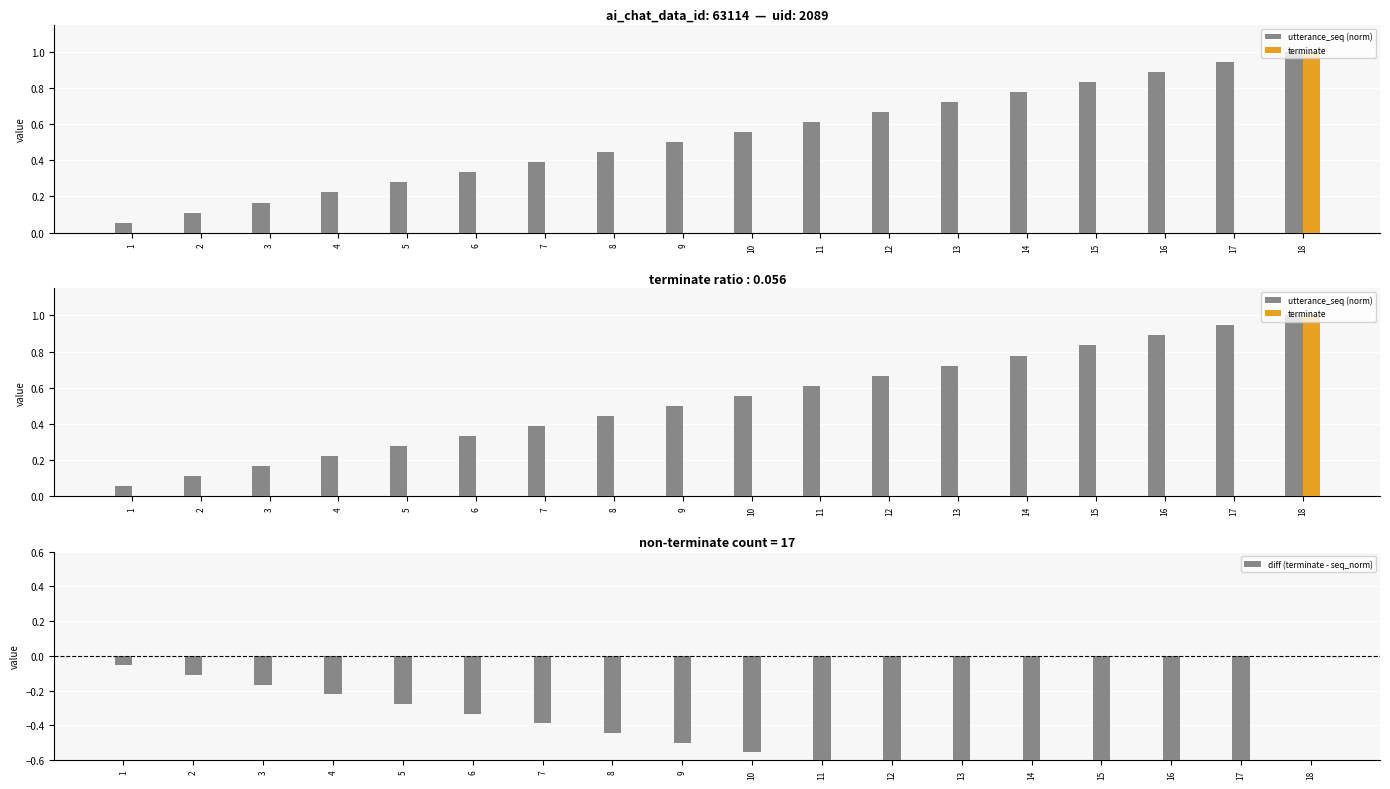

Reading left to right, transcribe all the data shown in this chart.

utterance_seq (norm): 1=0.1	2=0.1	3=0.2	4=0.2	5=0.3	6=0.3	7=0.4	8=0.4	9=0.5	10=0.6	11=0.6	12=0.7	13=0.7	14=0.8	15=0.8	16=0.9	17=0.9	18=1.0
terminate: 1=0.0	2=0.0	3=0.0	4=0.0	5=0.0	6=0.0	7=0.0	8=0.0	9=0.0	10=0.0	11=0.0	12=0.0	13=0.0	14=0.0	15=0.0	16=0.0	17=0.0	18=1.0
diff (terminate - seq_norm): 1=-0.1	2=-0.1	3=-0.2	4=-0.2	5=-0.3	6=-0.3	7=-0.4	8=-0.4	9=-0.5	10=-0.6	11=-0.6	12=-0.7	13=-0.7	14=-0.8	15=-0.8	16=-0.9	17=-0.9	18=0.0